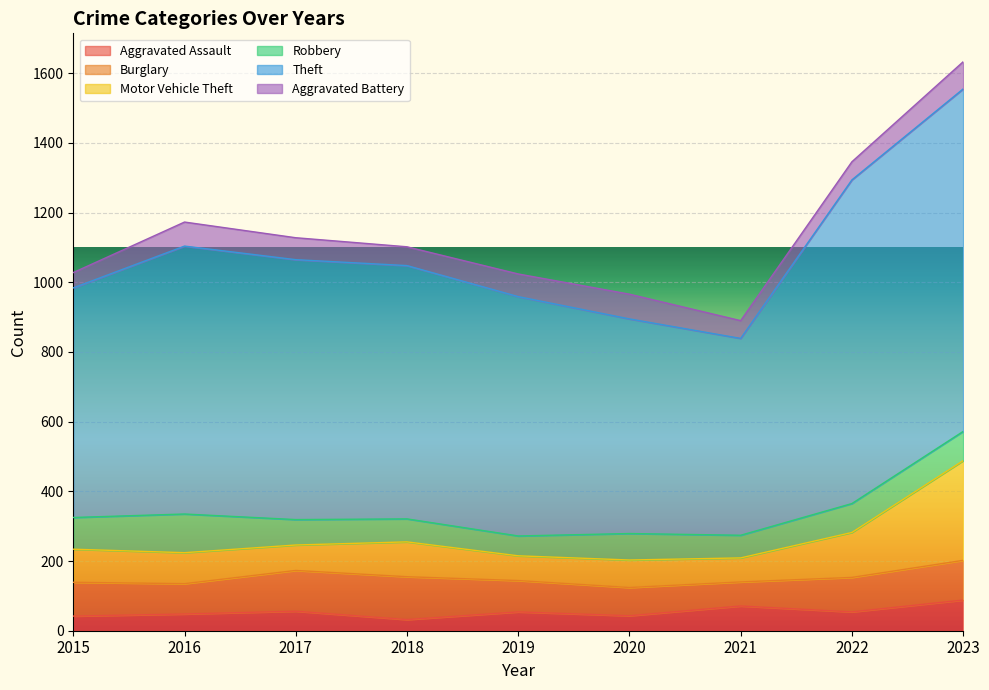

How many values in the Motor Vehicle Theft series are below 89?

4